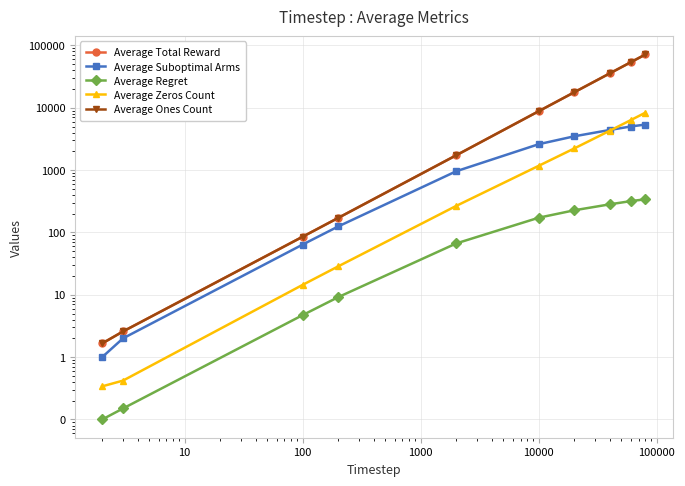

What are all the series names shown in the legend?

Average Total Reward, Average Suboptimal Arms, Average Regret, Average Zeros Count, Average Ones Count